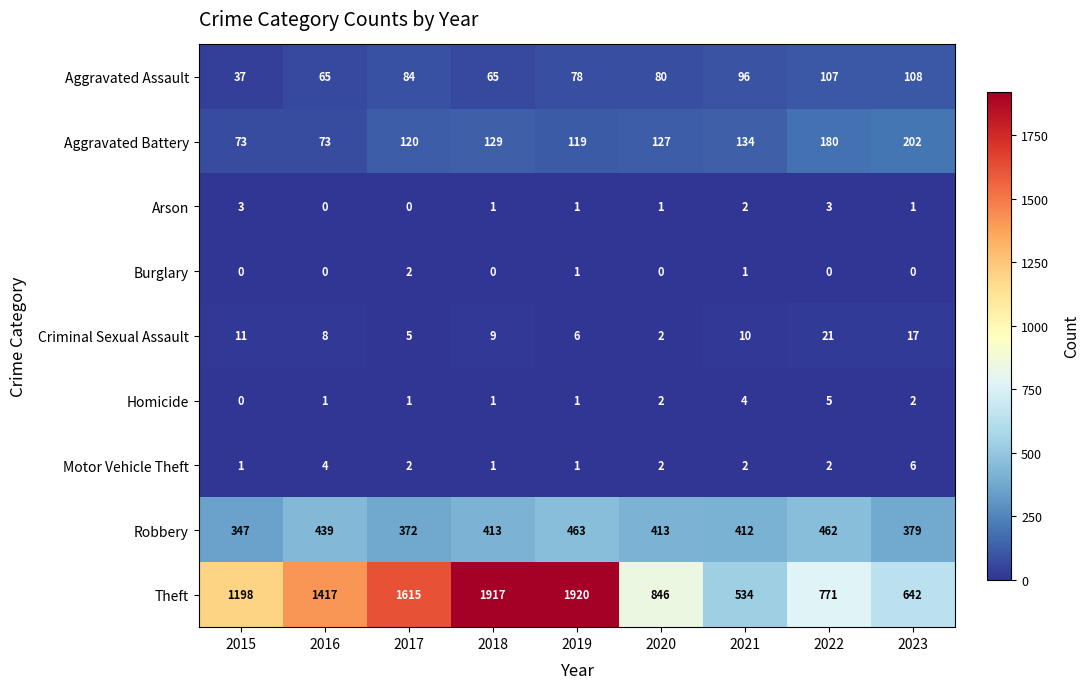

The value of Aggravated Battery at 2023 is 202. True or false?

True